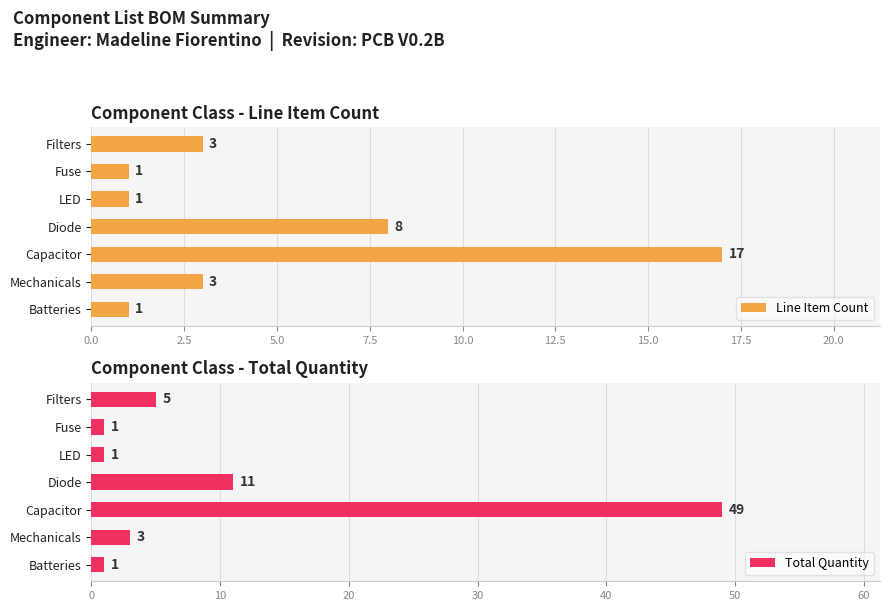

List the labels in order of Total Quantity value, largest first.

5.0, 7.5, 15.0, 2.5, 0.0, 10.0, 12.5